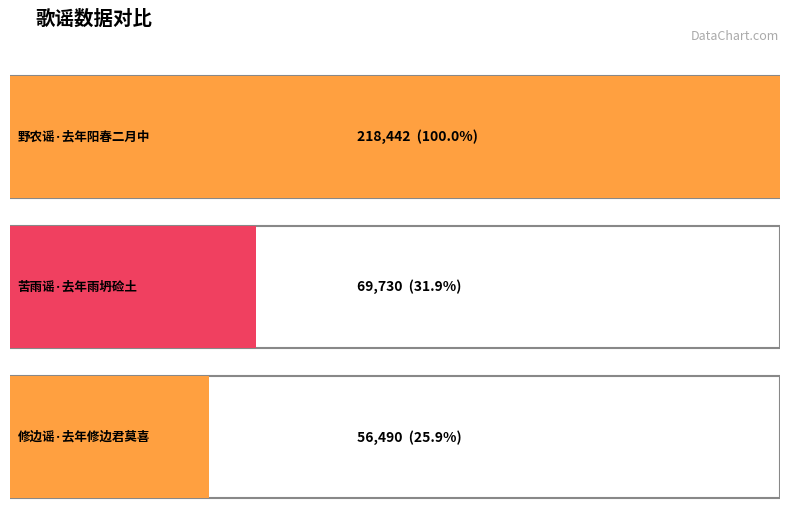

Where does the data first go above 69730?

野农谣·去年阳春二月中